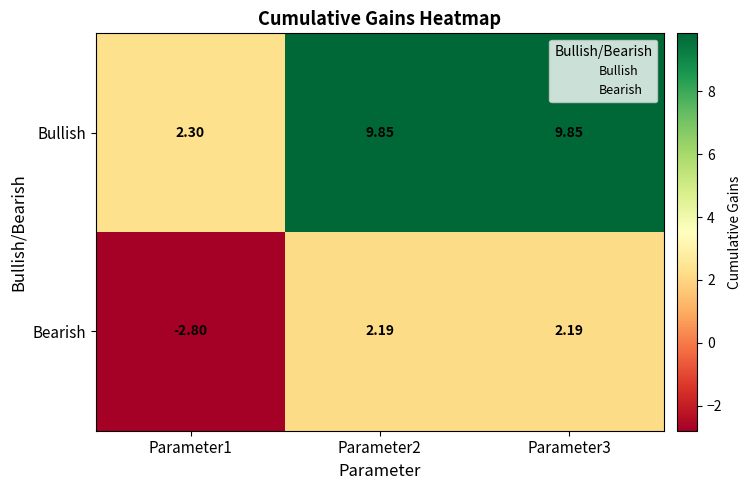

Is the value of Bearish at Parameter1 greater than the value of Bullish at Parameter3?

No